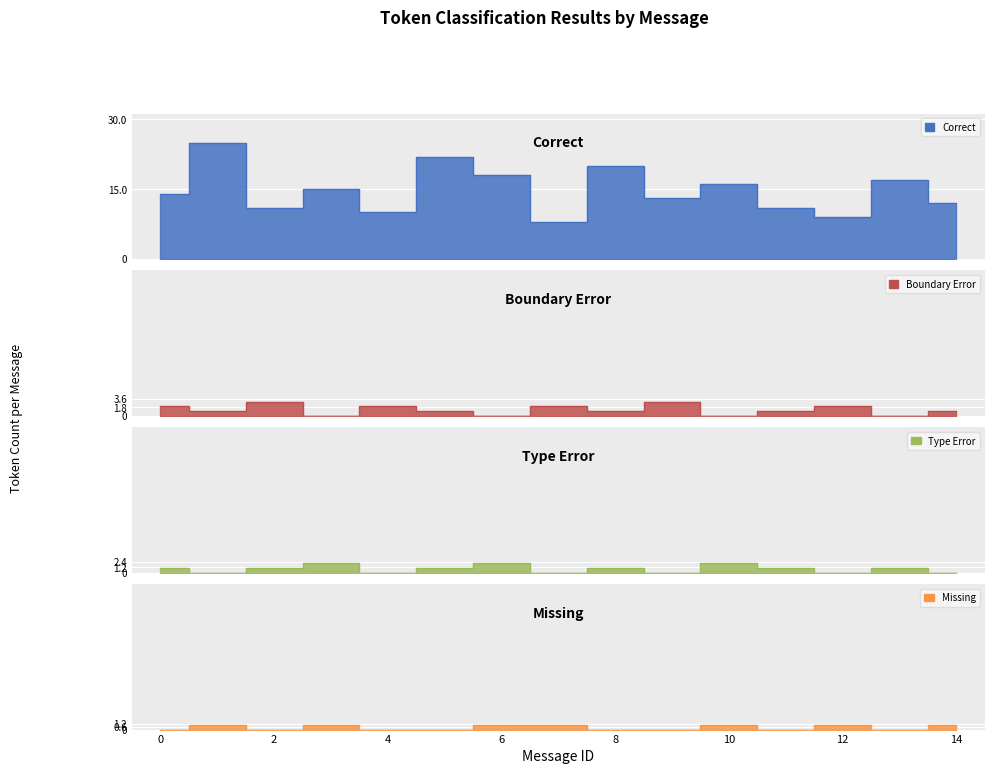

How many interior local valleys does the Type Error series have?

5